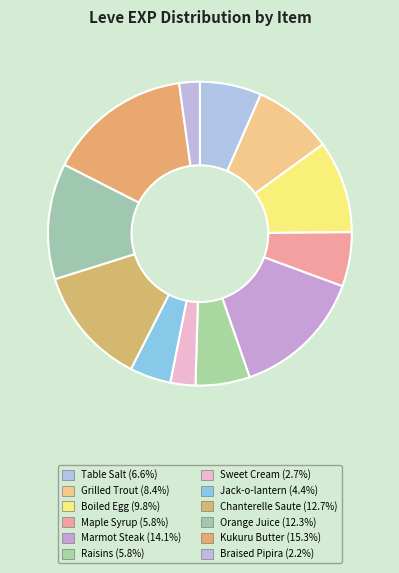

Which slice is the smallest?

Braised Pipira